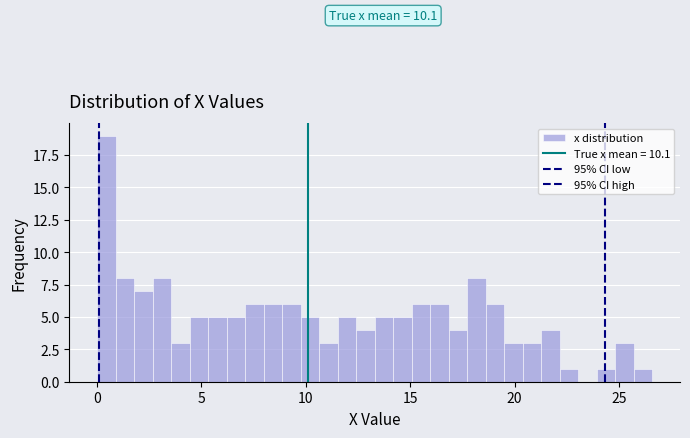

Read against the x-axis, roughly where is the centre of the tallest bar?

0.5